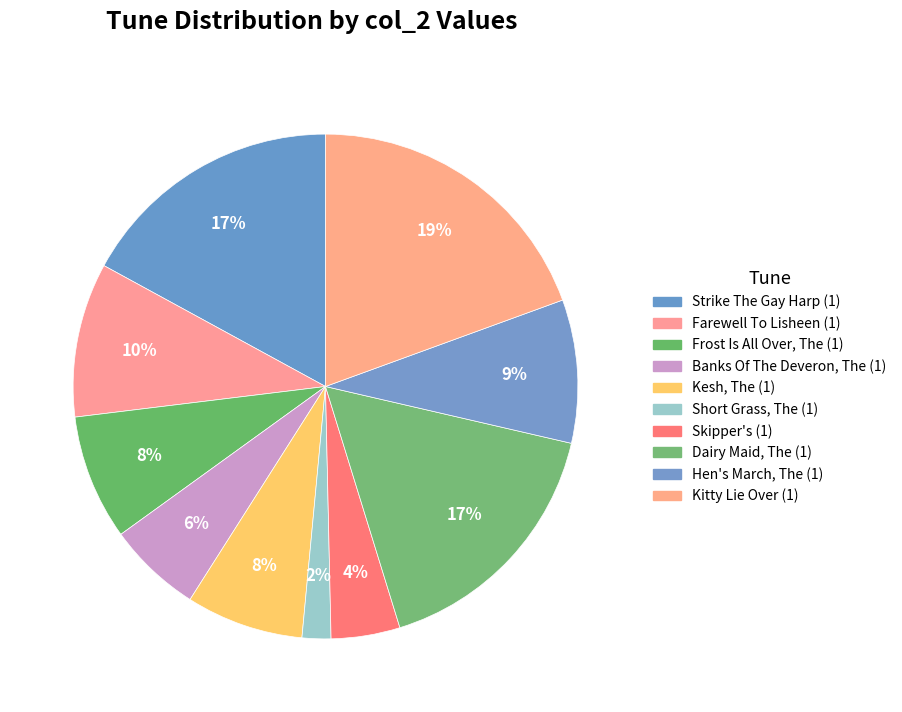

Count the number of slices in the pie.

10